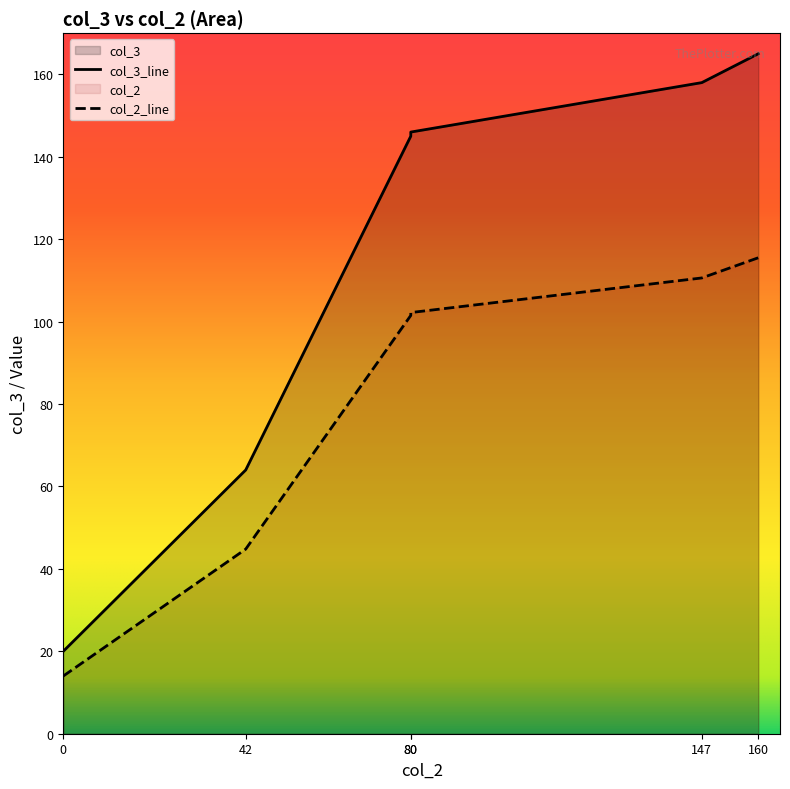

What is the minimum value shown in the chart?

20